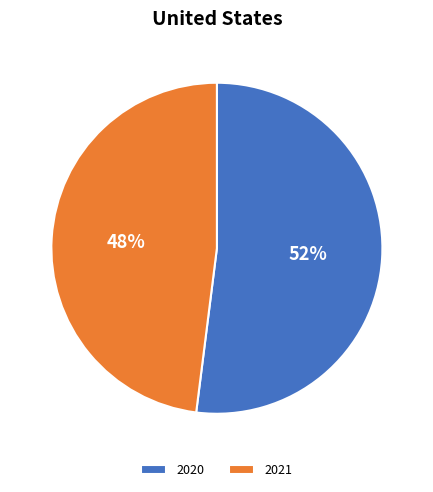

To the nearest percent, what is the average slice percentage?

50%